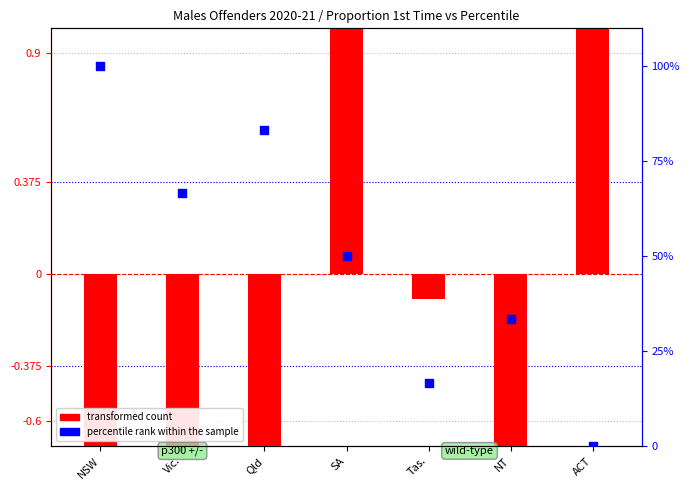

Which series contains the highest Y value?

percentile rank within the sample